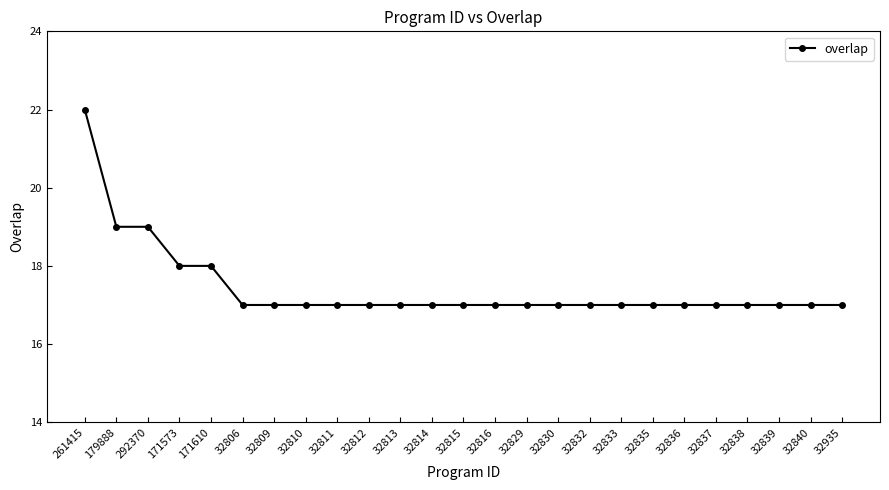

What is the ratio of the value at 32830 to the value at 292370?

0.9